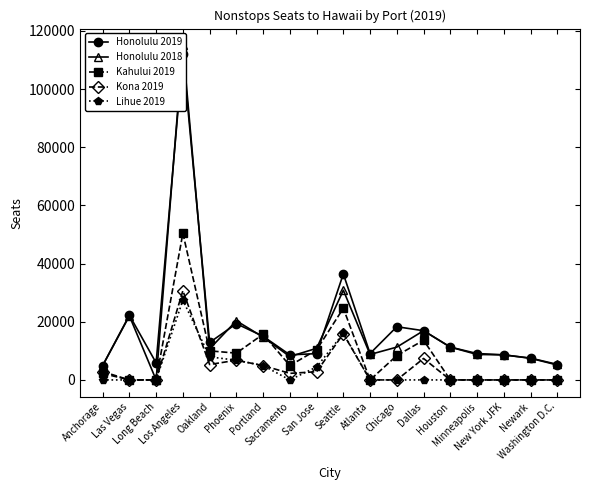

What is the difference between the maximum and minimum values in the Honolulu 2018 series?

115045